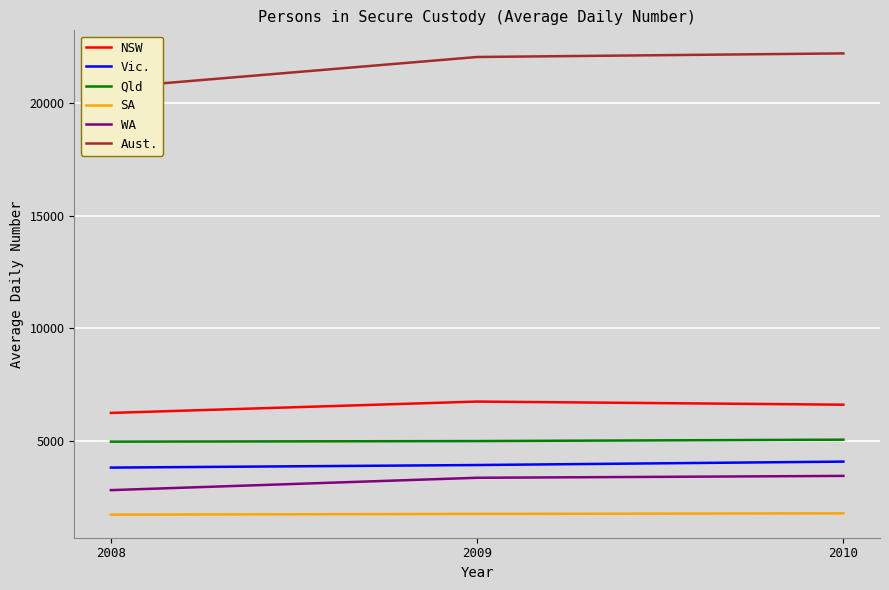

Where is NSW nearest to the value 6481?

2010